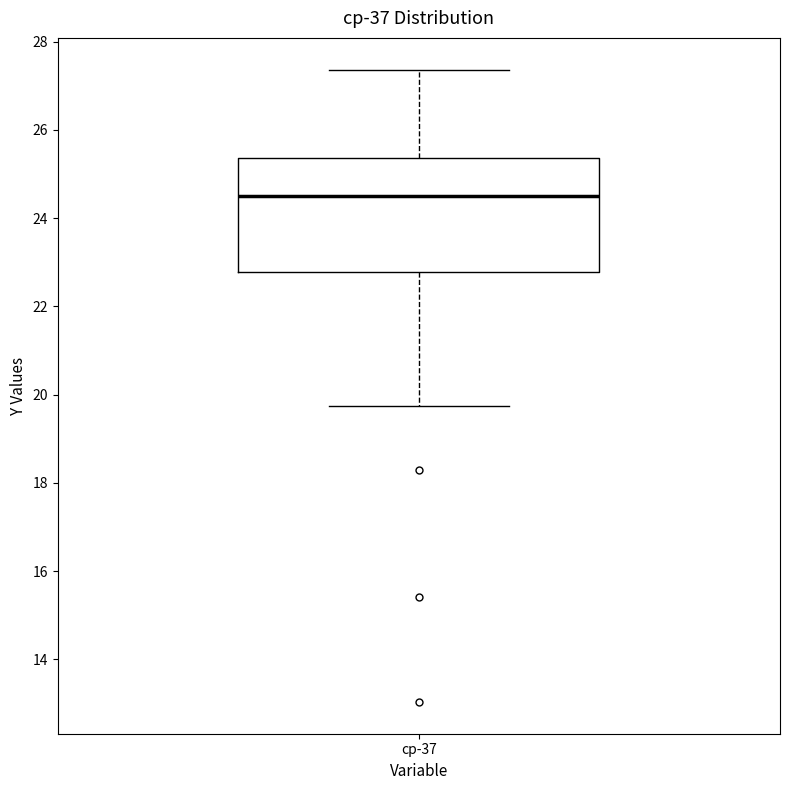

Where is the upper edge of the box for cp-37 on the y-axis? The values are not printed on the chart, so give them approximately, as read against the axis.

25.4